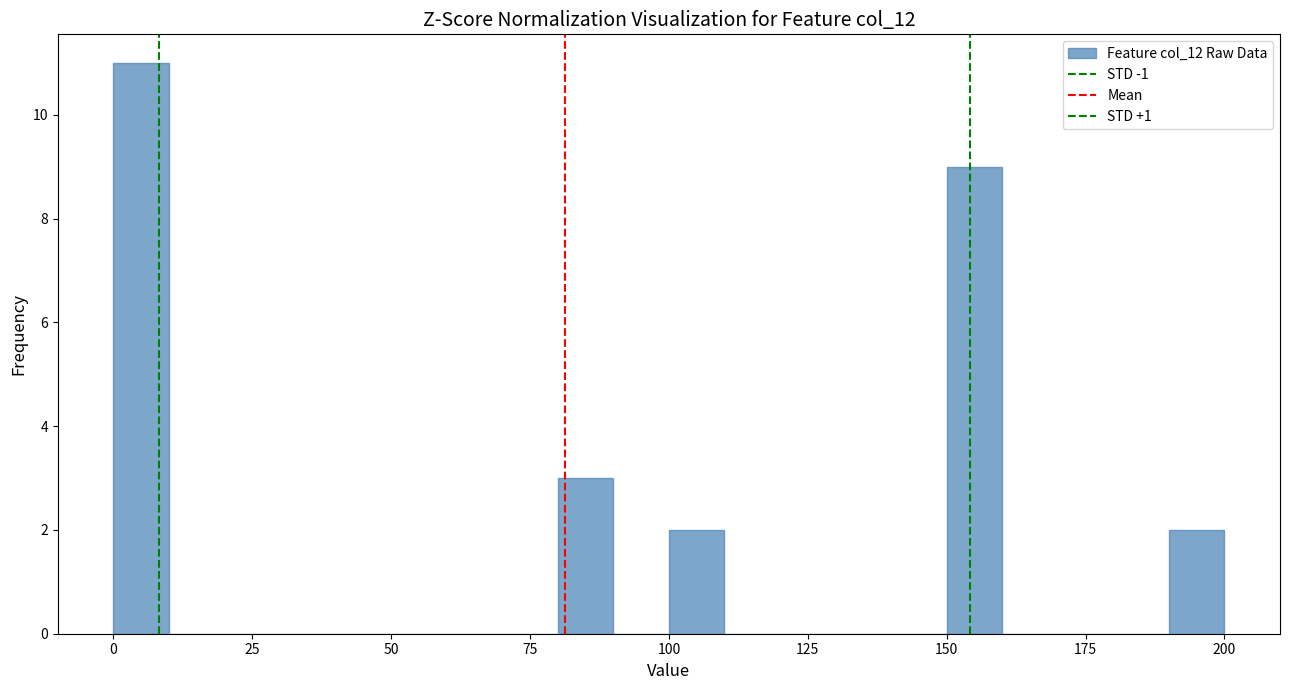

Around what value on the x-axis is the tallest bar? Give the approximate position of its centre, as read against the axis.

5